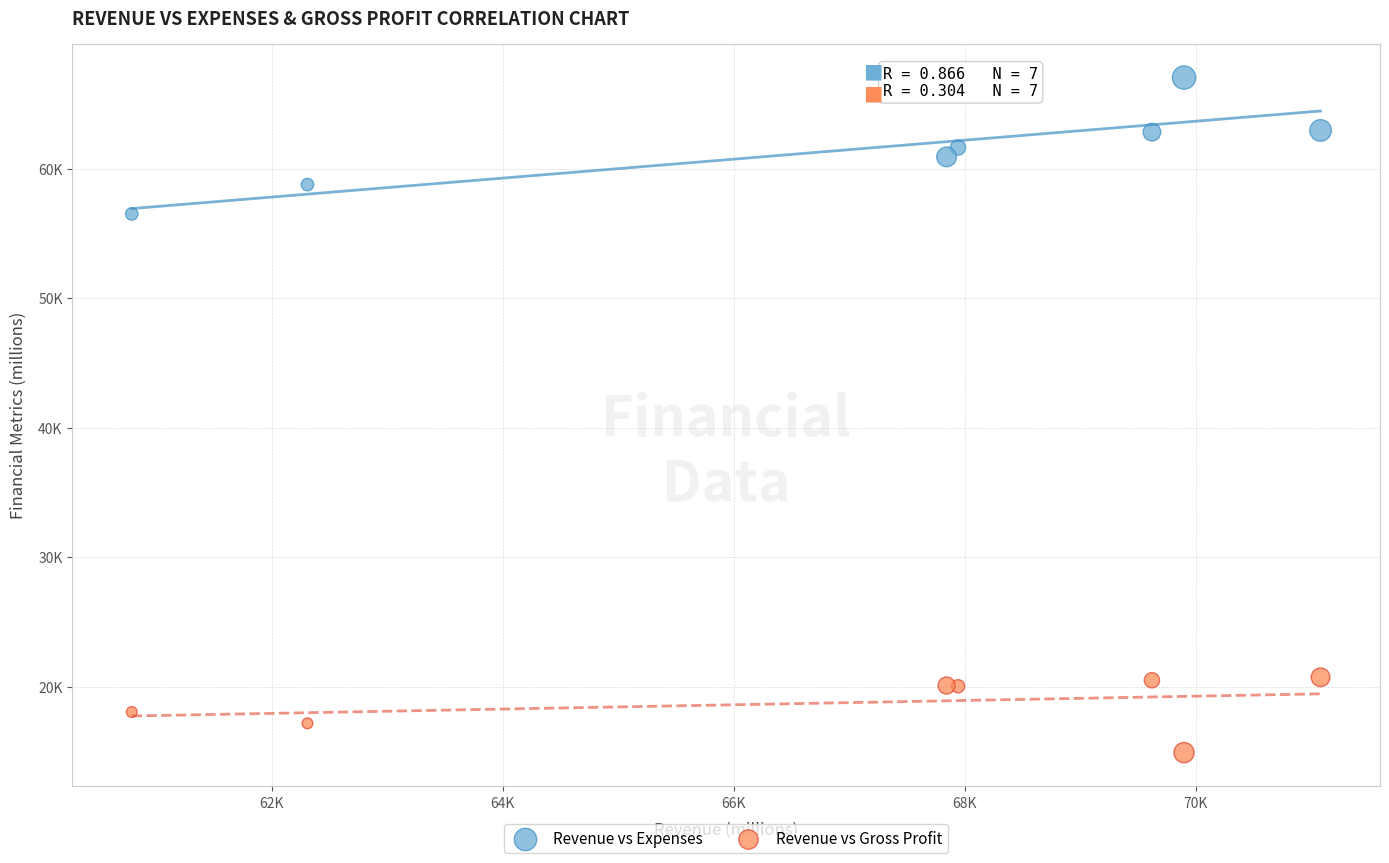

Which series contains the lowest Y value?

Revenue vs Gross Profit